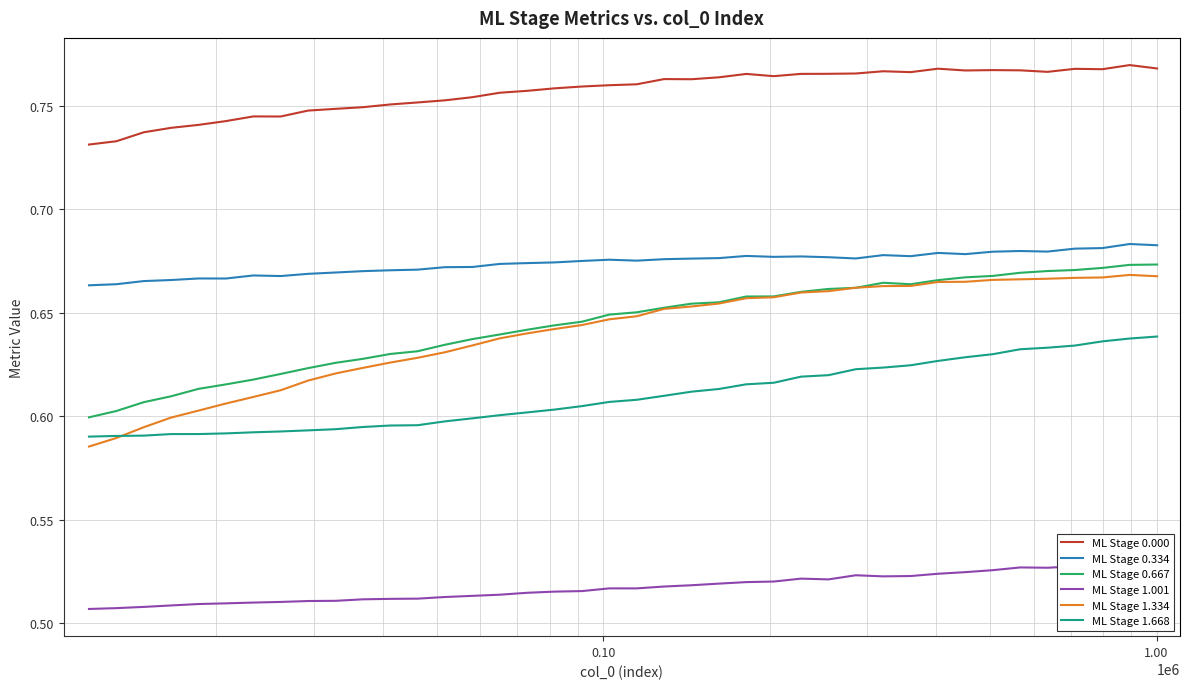

At how many categories does at least one series exceed 0?

40